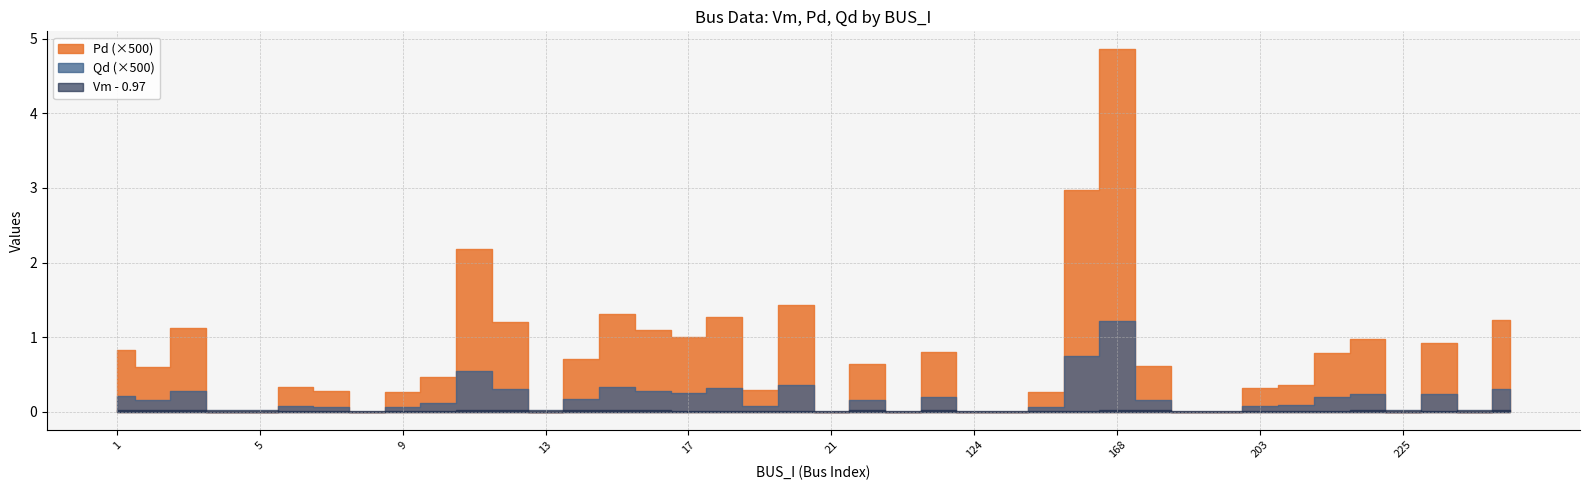

How many series are shown in this chart?

3